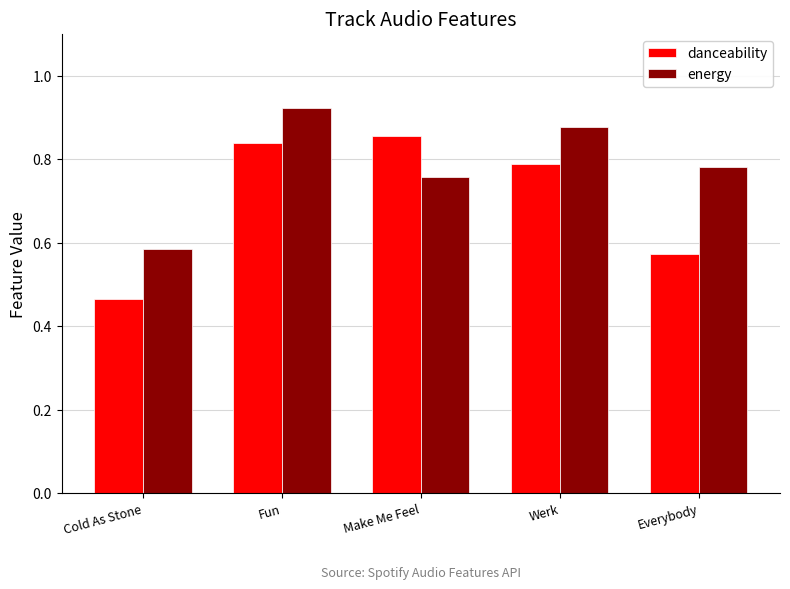

The energy series shows 0.5 at Everybody. True or false?

False